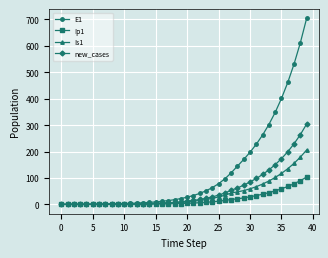

Which series has the largest range (max minus min)?

E1